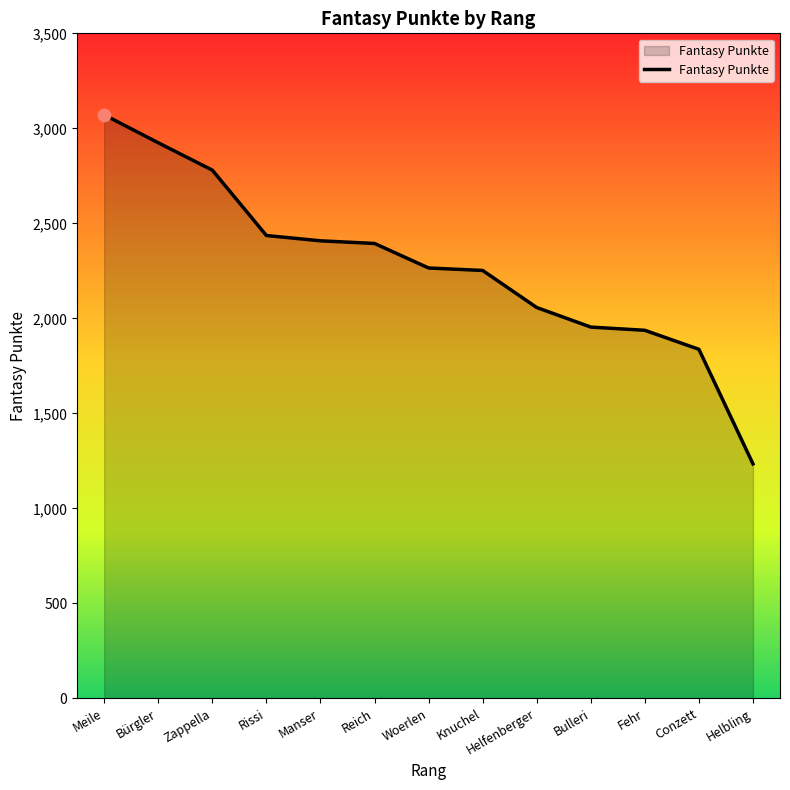

What is the change in value from Meile to Rissi?

-635